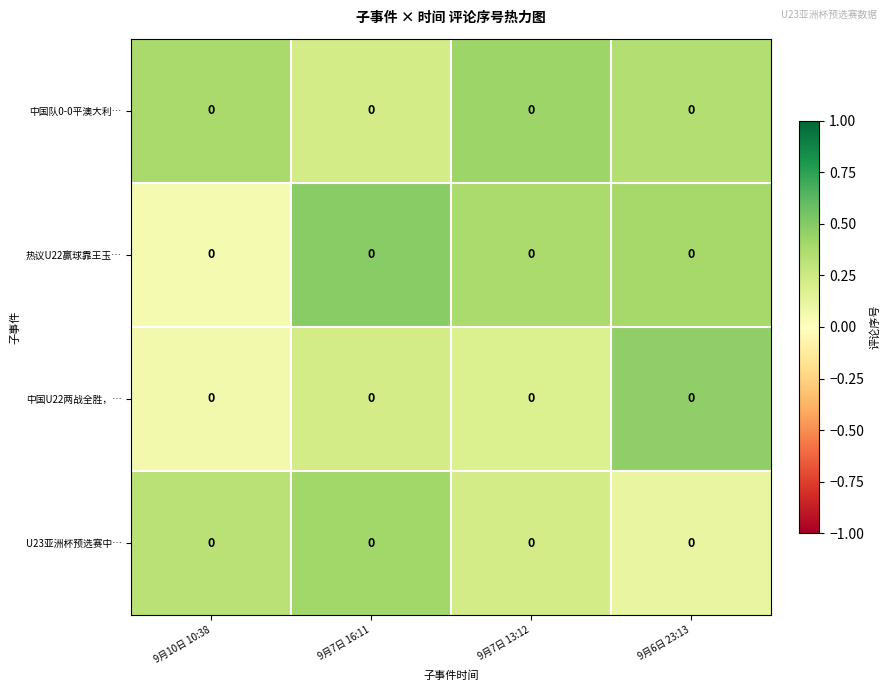

List the series in order of their peak value, lowest first.

U23亚洲杯预选赛中…, 中国队0-0平澳大利…, 中国U22两战全胜，…, 热议U22赢球靠王玉…